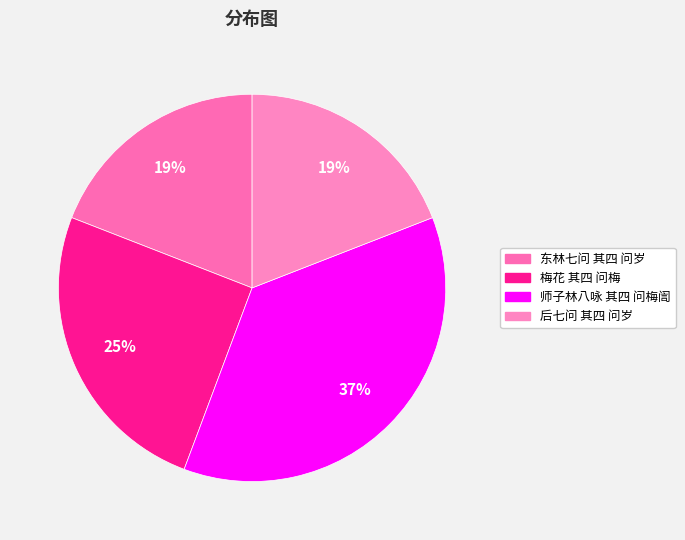

Count the number of slices in the pie.

4